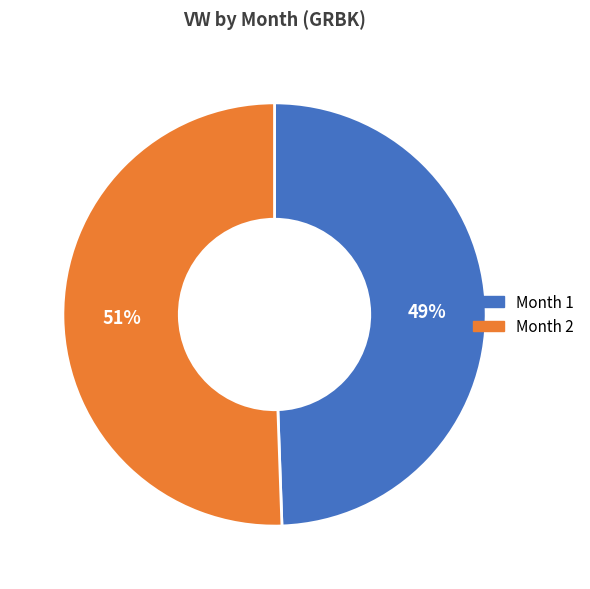

To the nearest percent, what is the average slice percentage?

50%